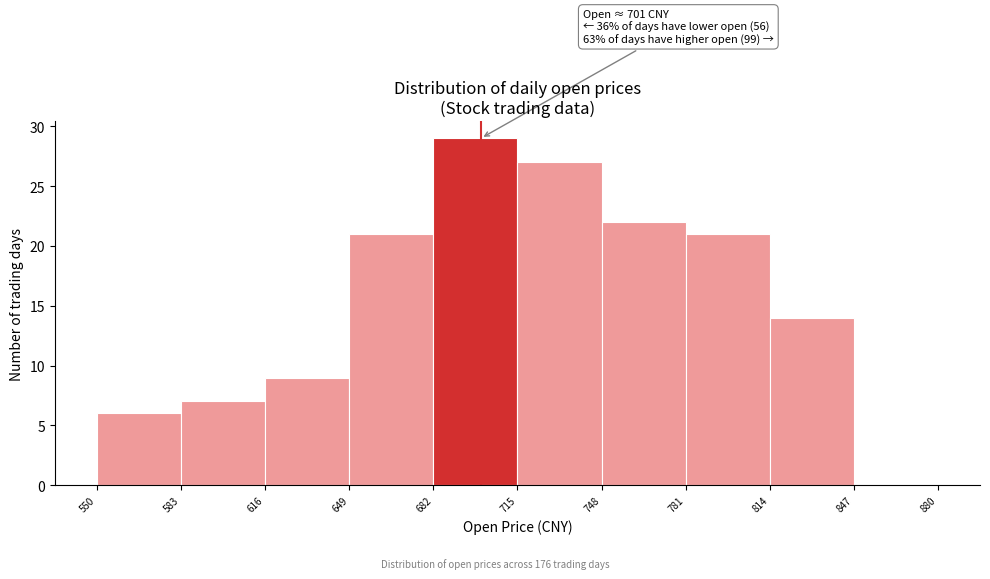

Which range on the x-axis has the tallest bar?

682 to 715